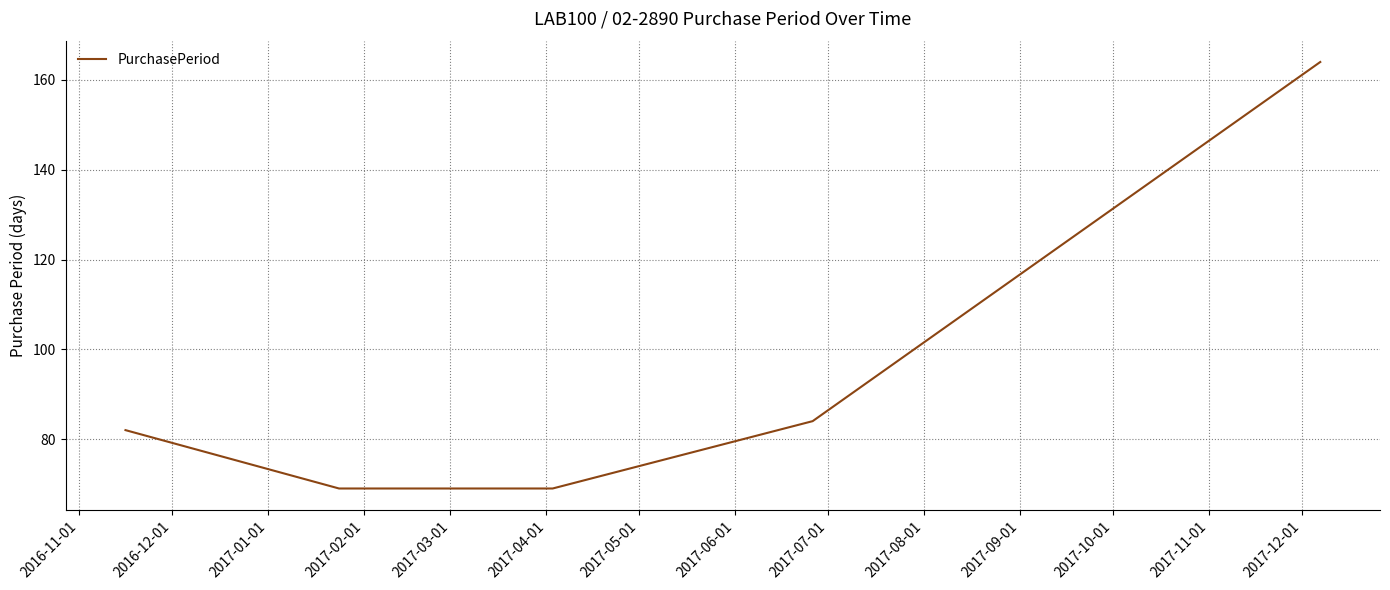

What is the sum of all values?

468